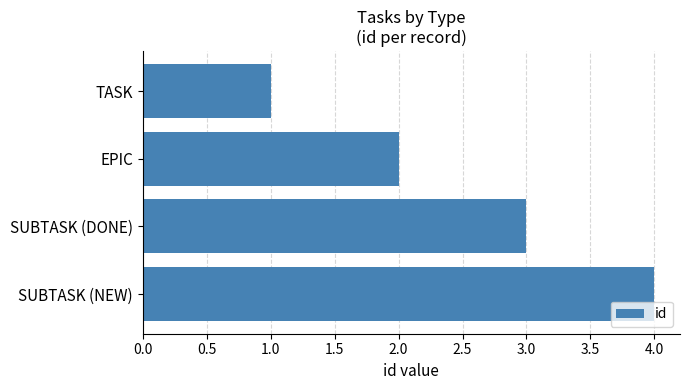

The chart shows a value of 4 at SUBTASK (NEW). True or false?

True